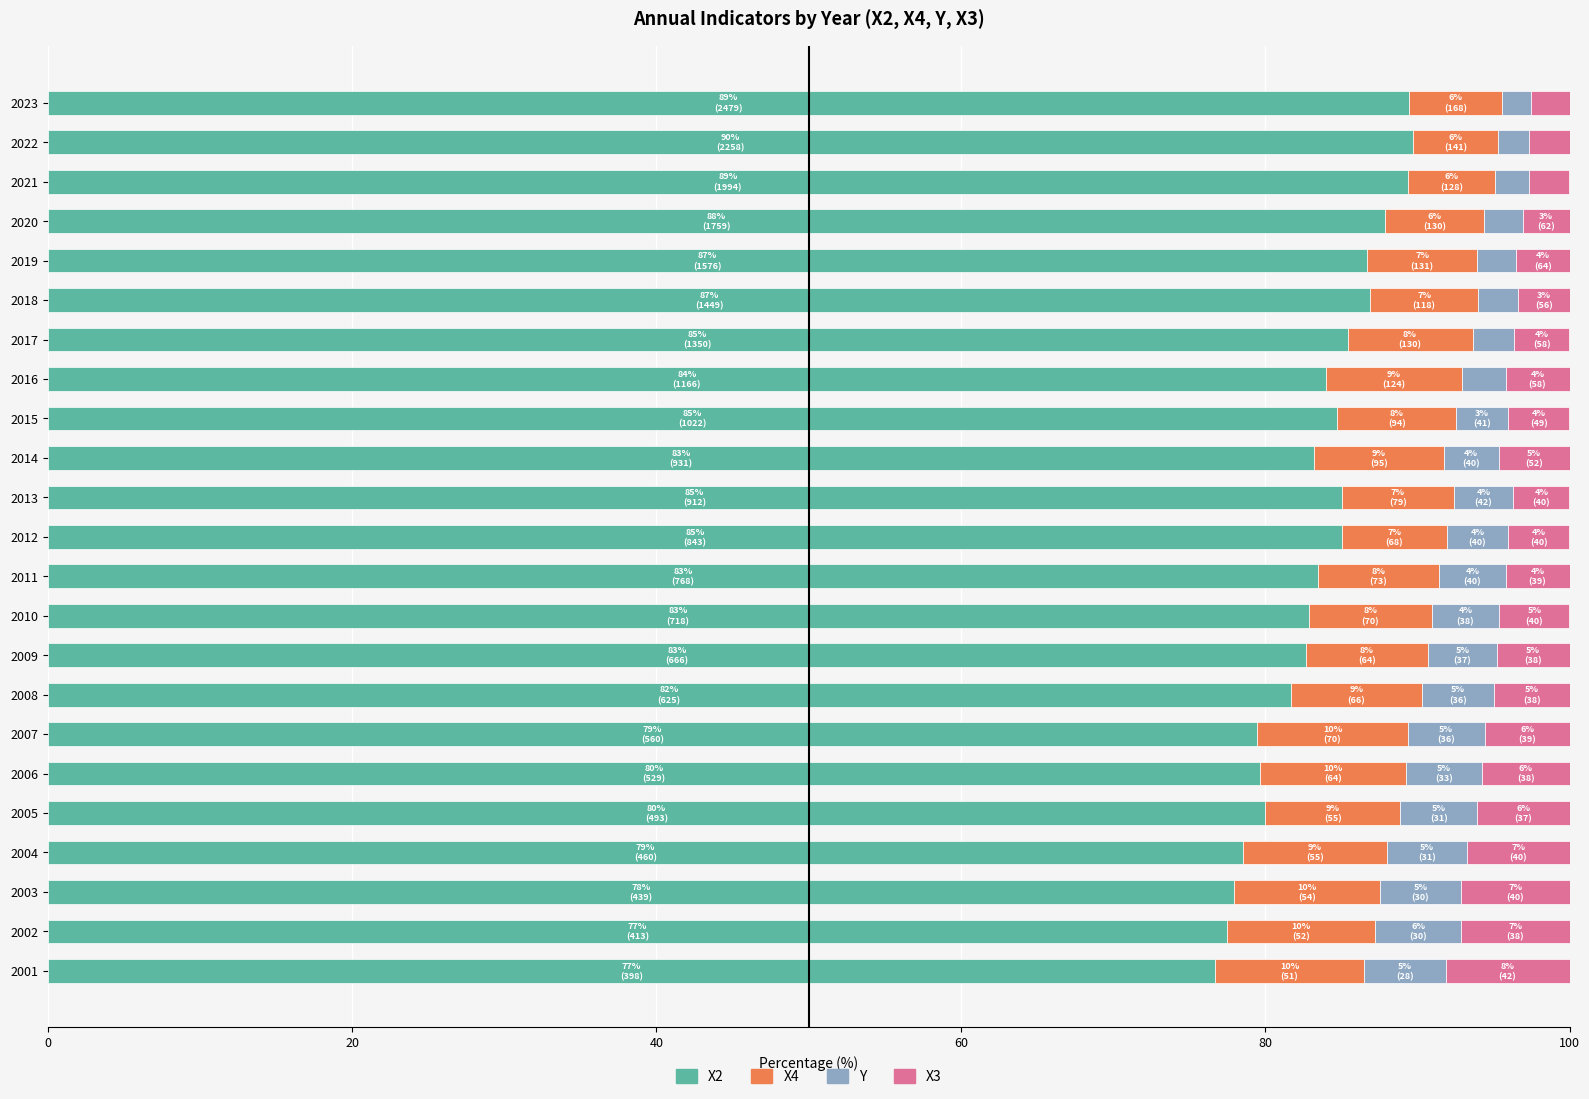

True or false: X2 has a value of 82.9 at 2010.

True